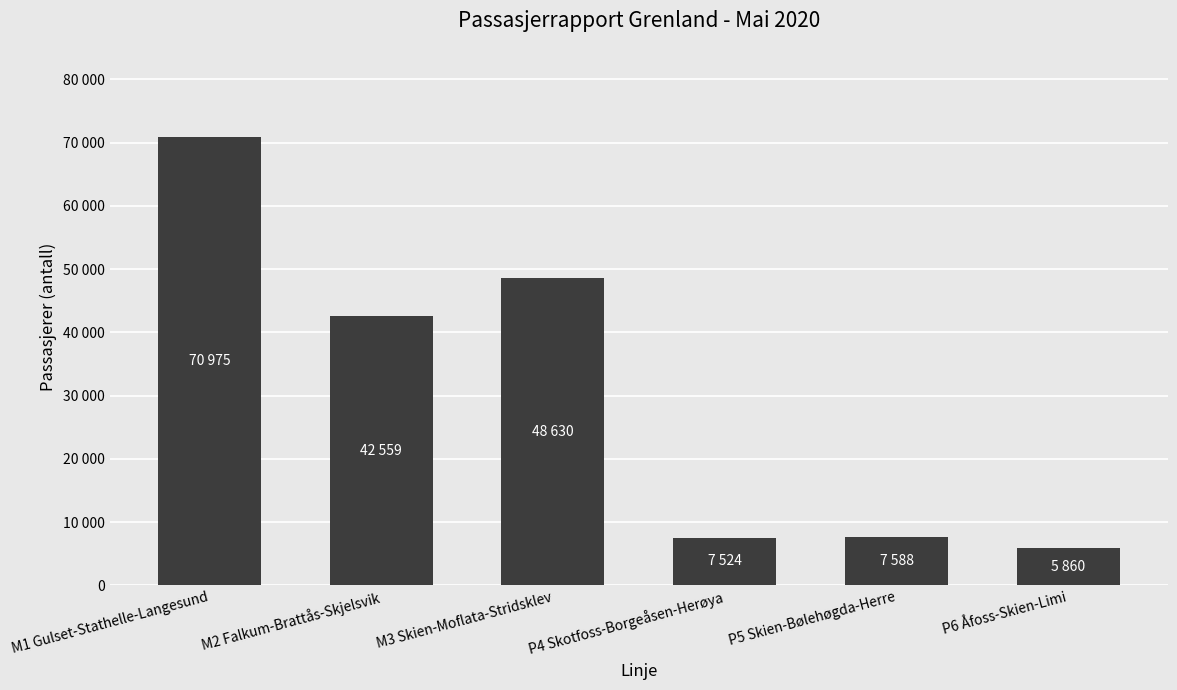

Are the bars grouped side by side (vs. stacked)?

No